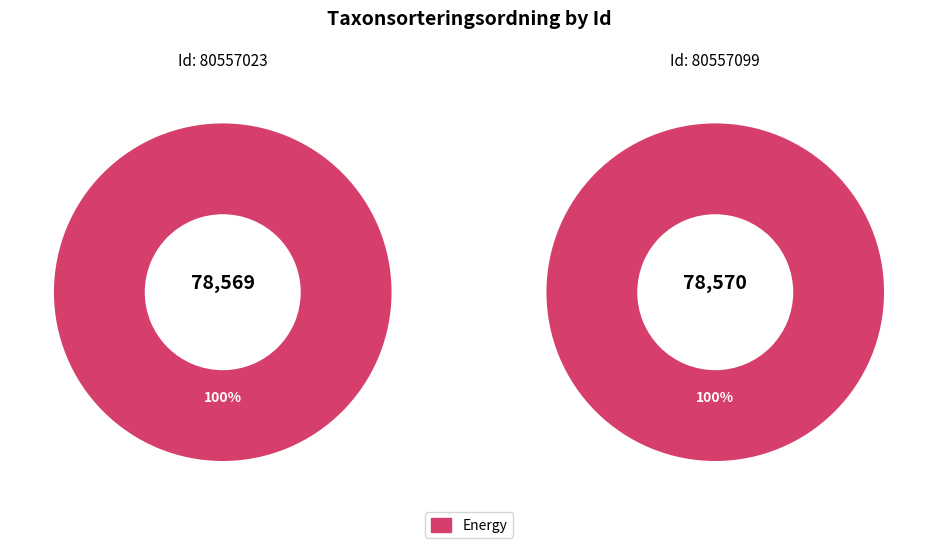

Is there a majority slice in this chart?

Yes